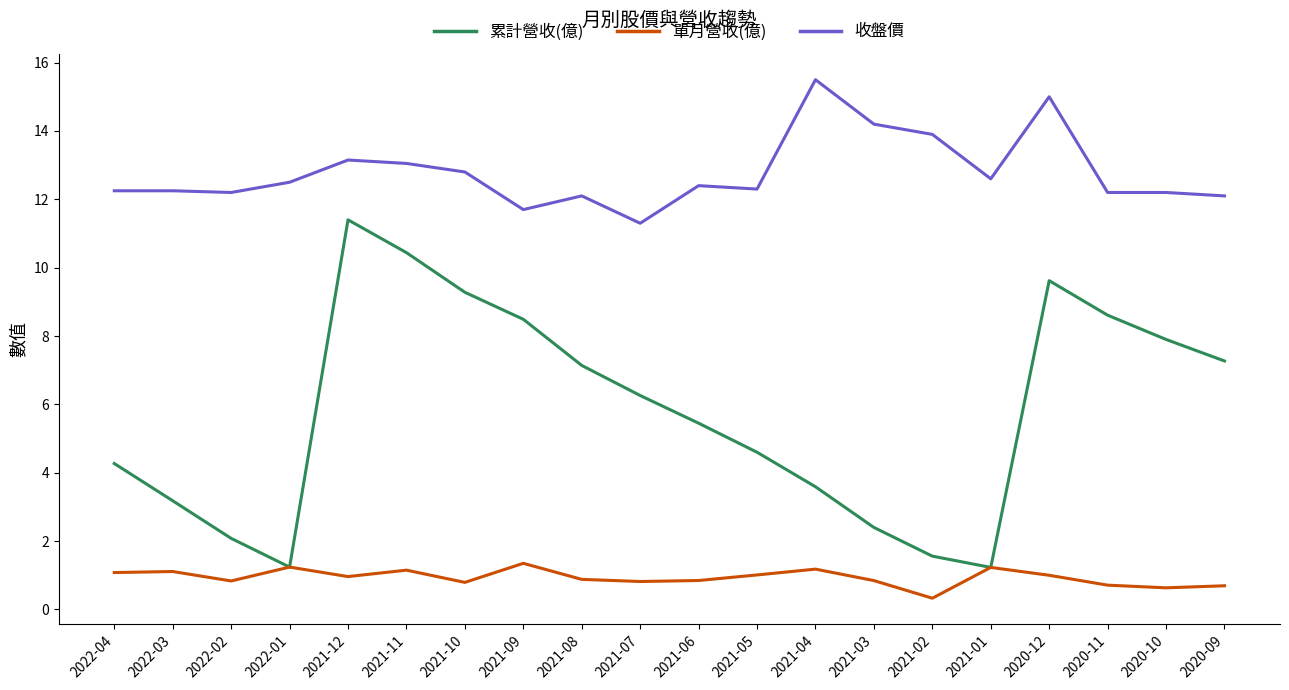

What is the total value across all series at 2021-07?

18.4